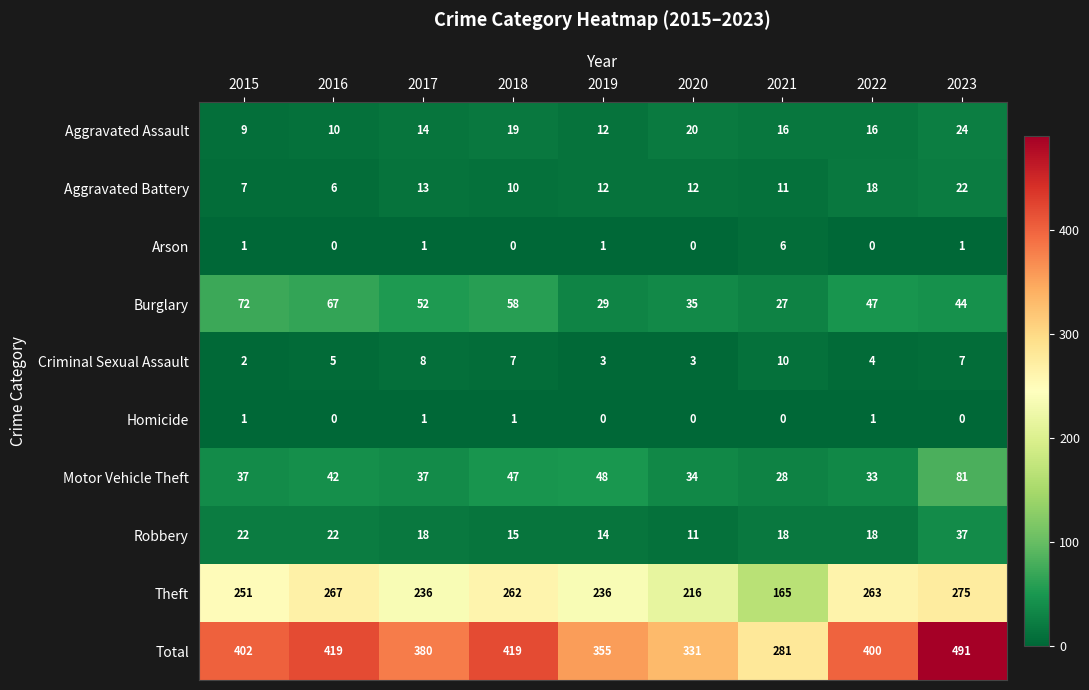

The Theft series shows 251 at 2015. True or false?

True